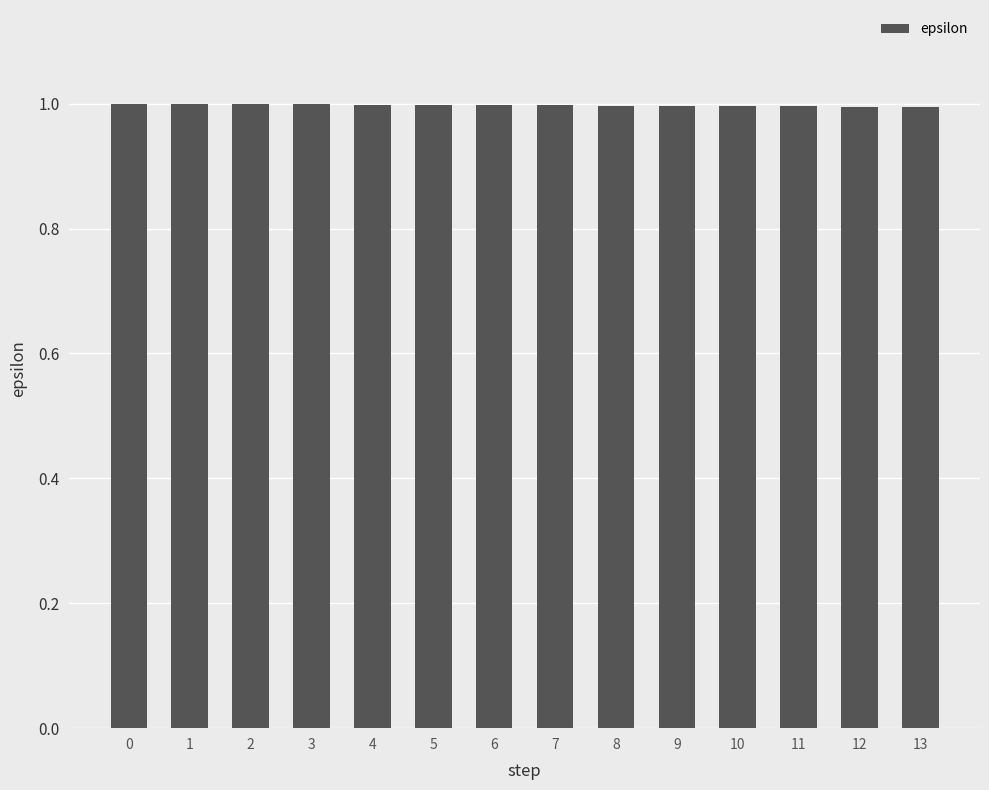

What is the value of the 8th bar from the left?

1.0